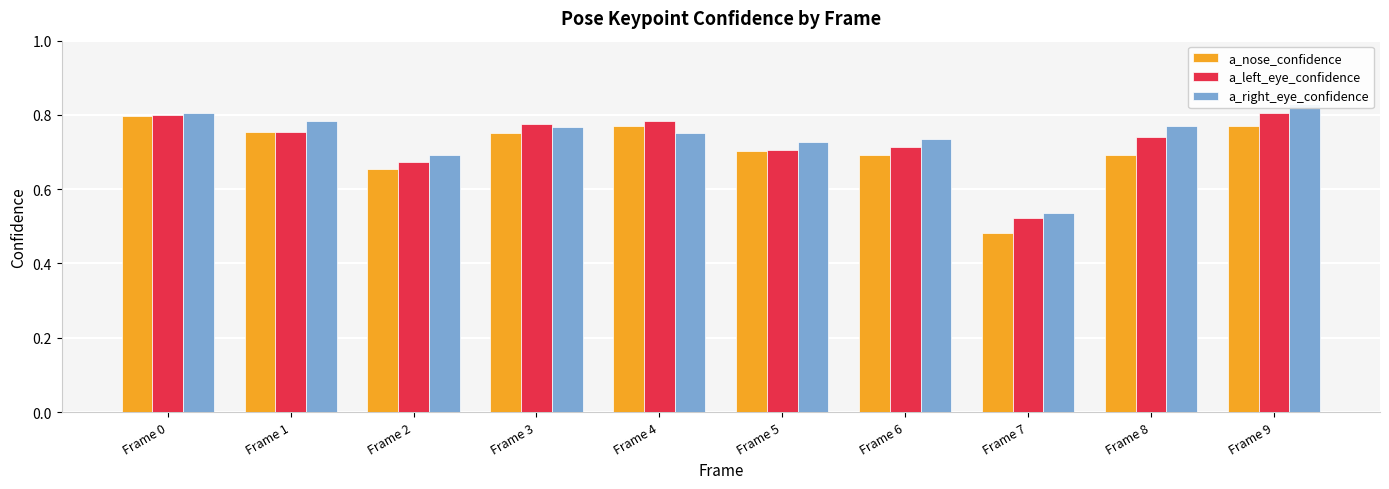

What is the maximum value shown in the chart?

0.8